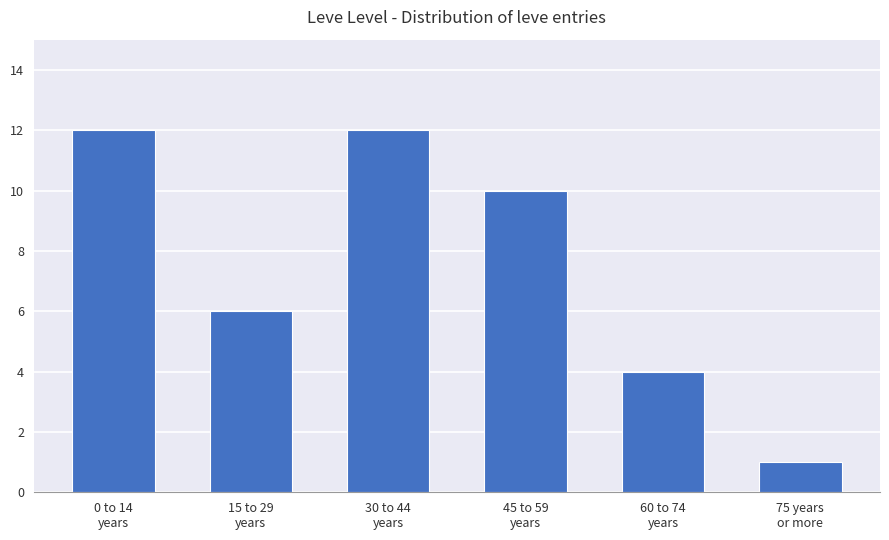

What is the approximate value at 60 to 74
years?

4